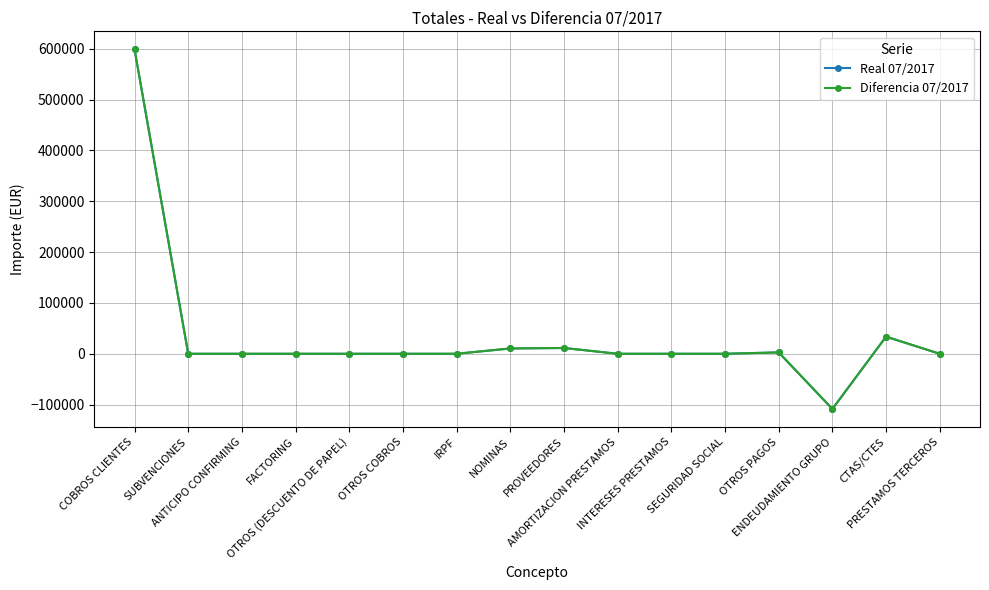

Is this an area chart (filled region under the line)?

No